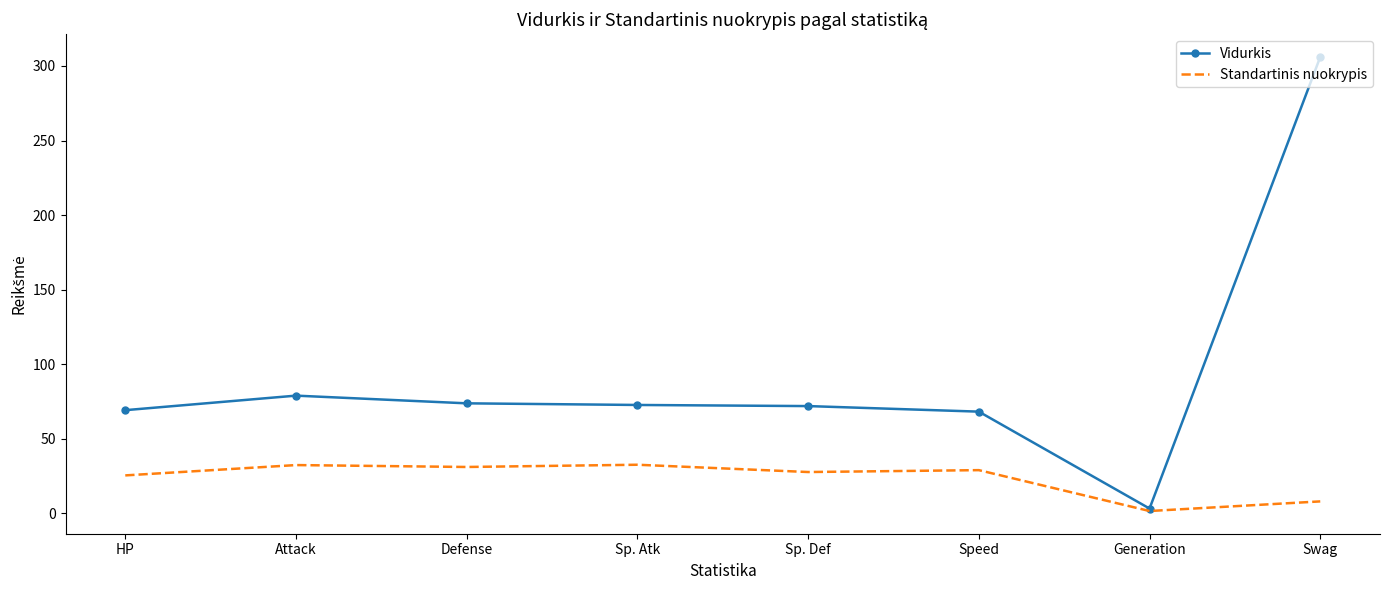

Which series has the largest total across all categories?

Vidurkis